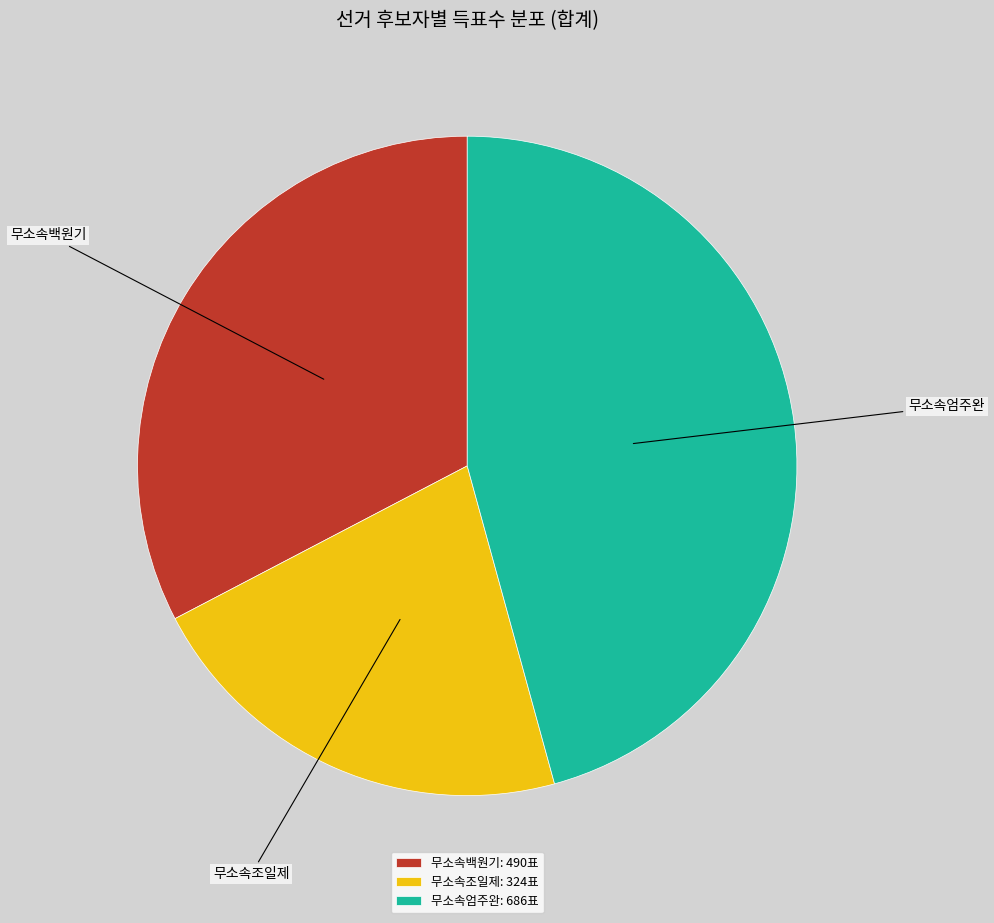

True or false: 무소속엄주완 accounts for 33% of the total.

False